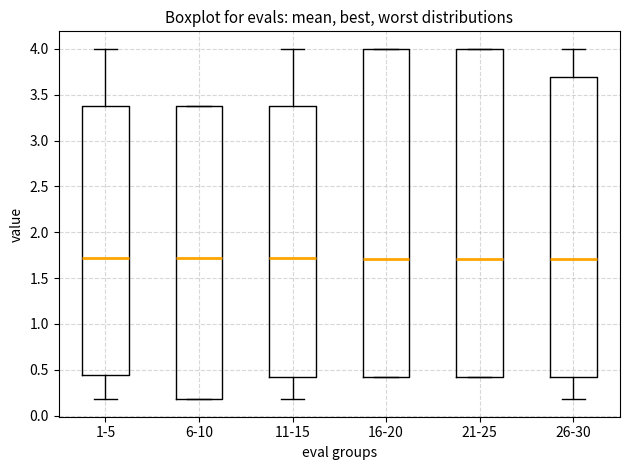

Reading left to right, read every box against the y-axis: the position of its median line, the range the box covers, and the ends of its whiskers. The values are not printed on the chart, so give them approximately, as read against the axis.

1-5: median 1.70, box 0.45 to 3.40, whiskers 0.20 to 4.00
6-10: median 1.70, box 0.20 to 3.40, whiskers 0.20 to 3.40
11-15: median 1.70, box 0.40 to 3.40, whiskers 0.20 to 4.00
16-20: median 1.70, box 0.40 to 4.00, whiskers 0.40 to 4.00
21-25: median 1.70, box 0.40 to 4.00, whiskers 0.40 to 4.00
26-30: median 1.70, box 0.40 to 3.70, whiskers 0.20 to 4.00